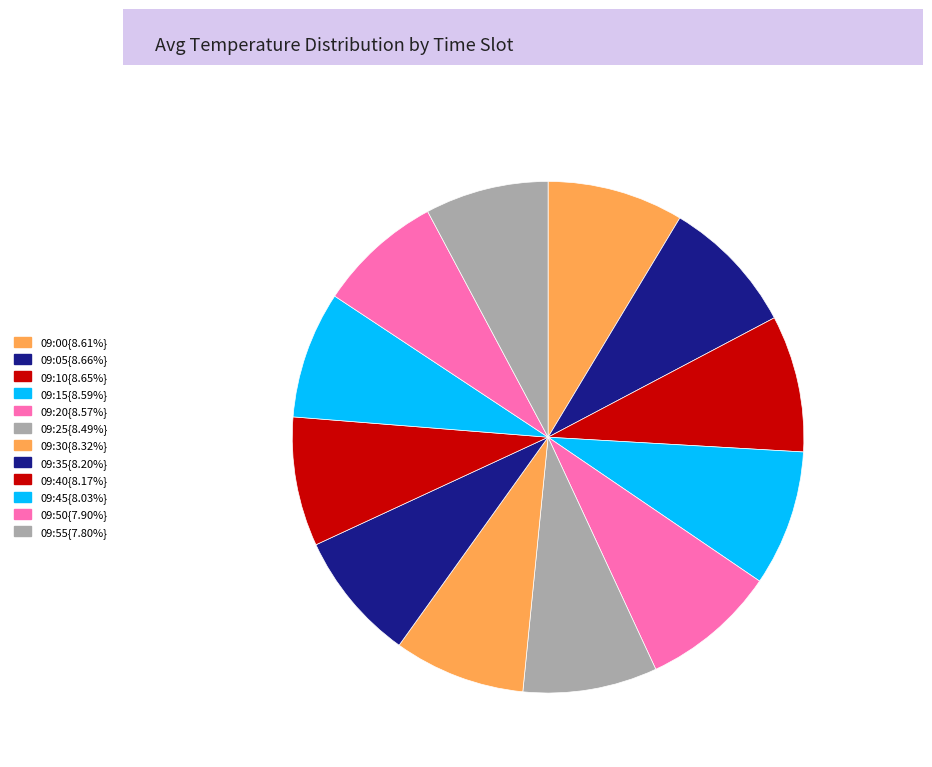

To the nearest percent, what is the average slice percentage?

8%